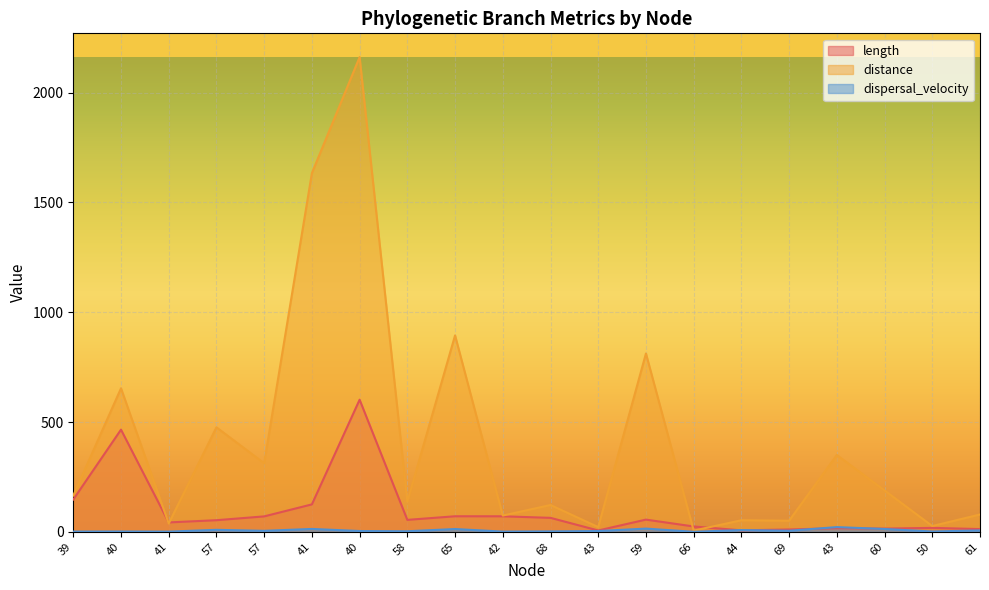

Reading right to left, list all the values displayed in this chart.

length: 61=12.4	50=18.0	60=14.6	43=16.3	69=10.6	44=6.7	66=24.3	59=55.5	43=6.1	68=63.6	42=70.6	65=70.8	58=54.3	40=601.6	41=124.9	57=70.2	57=52.9	41=42.7	40=465.3	39=147.0
distance: 61=78.9	50=26.3	60=188.5	43=349.8	69=50.6	44=52.6	66=5.5	59=812.1	43=21.5	68=122.1	42=74.0	65=894.4	58=137.6	40=2161.9	41=1633.5	57=312.3	57=475.8	41=37.9	40=653.6	39=164.9
dispersal_velocity: 61=6.4	50=1.5	60=12.9	43=21.4	69=4.8	44=7.9	66=0.2	59=14.6	43=3.5	68=1.9	42=1.0	65=12.6	58=2.5	40=3.6	41=13.1	57=4.4	57=9.0	41=0.9	40=1.4	39=1.1